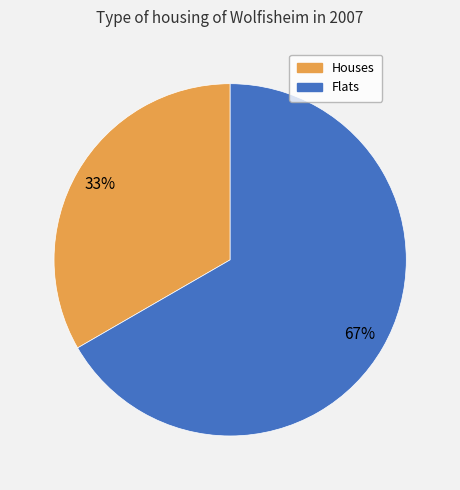

Is the sum of Flats and Houses greater than half?

Yes